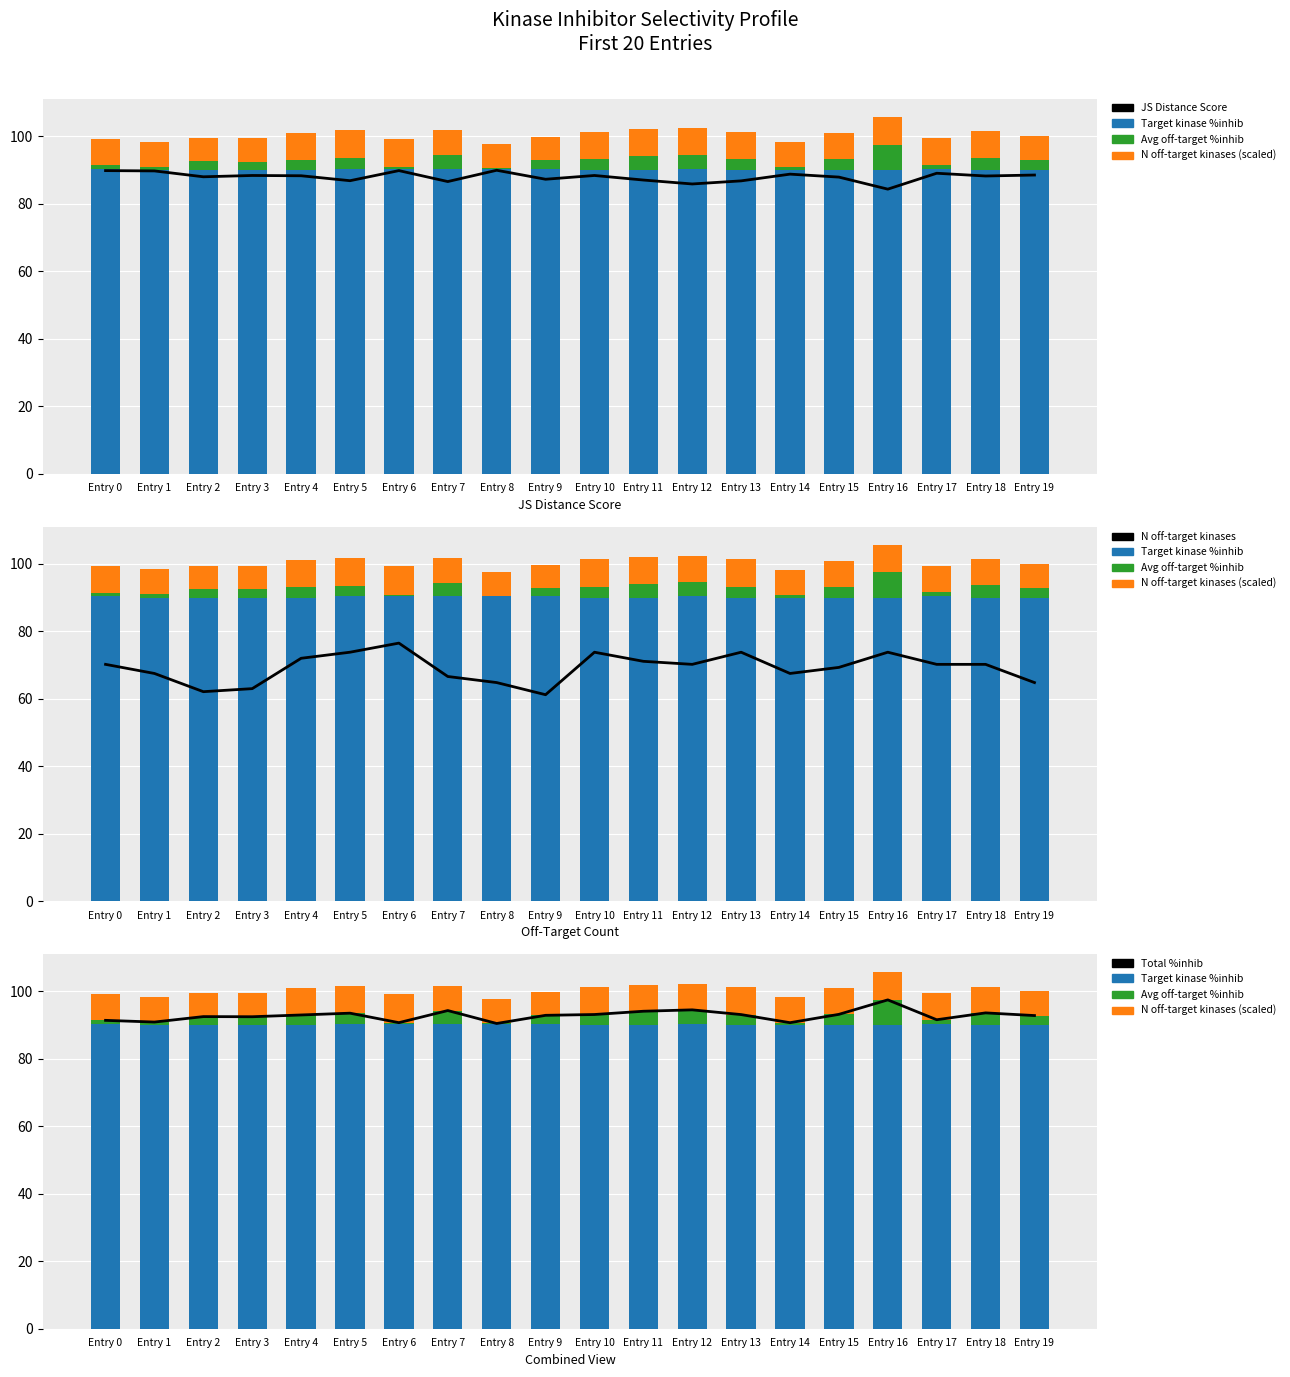

Which category has the highest value in the Avg off-target %inhib series?

Entry 16